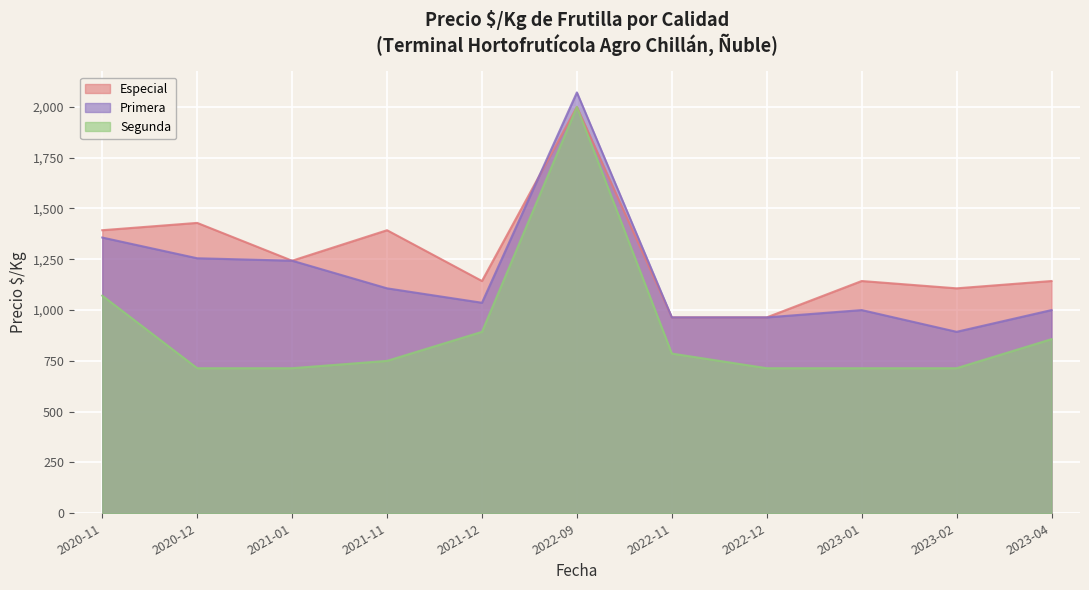

What is the smallest value displayed?

714